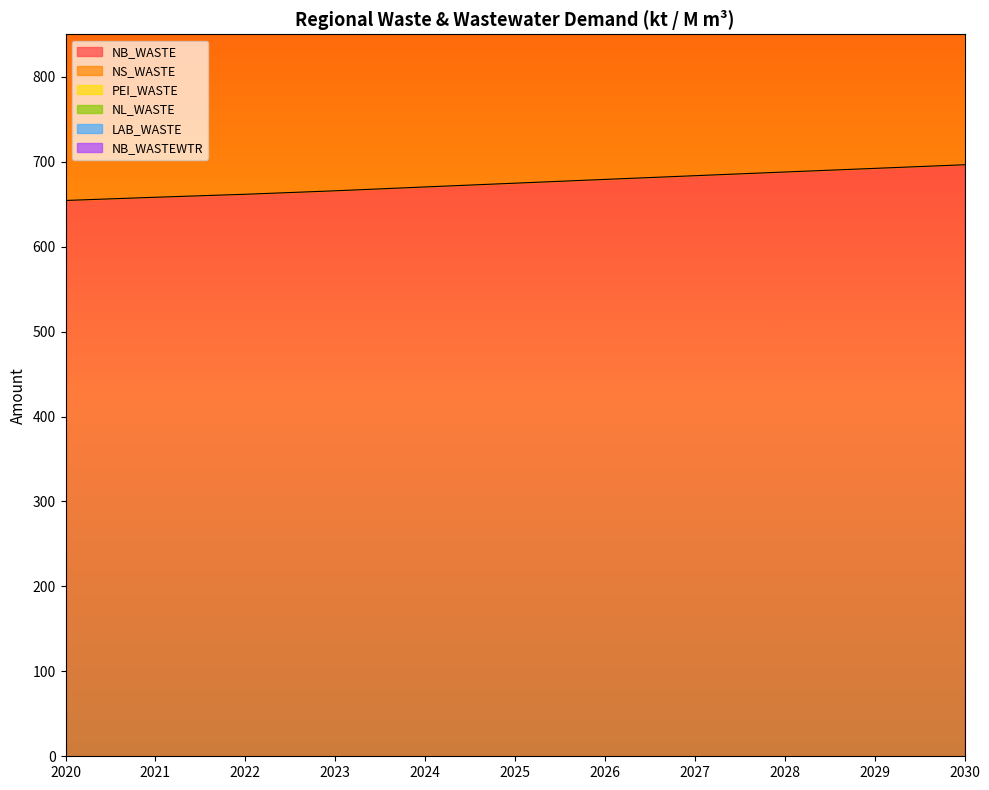

What is the sum of the NS_WASTE values at 2030 and 2028?

3884.9